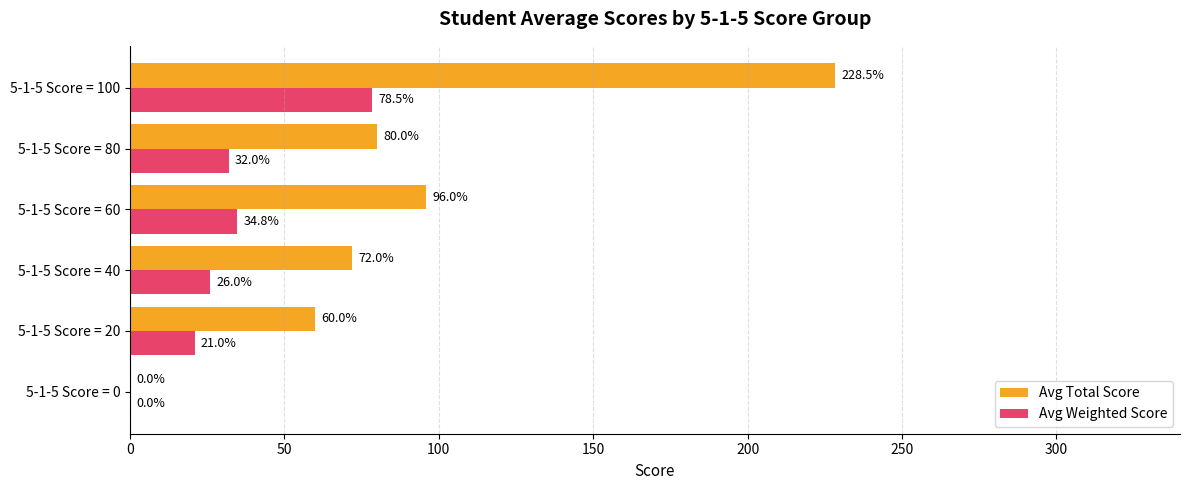

At which category is the sum across all series the highest?

5-1-5 Score = 100